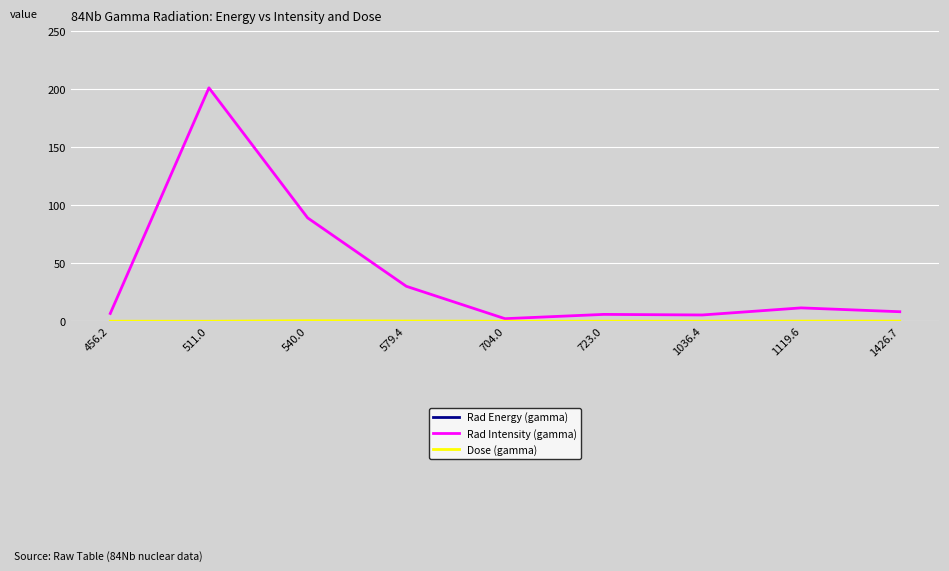

At which label is Rad Intensity (gamma) closest to 101?

540.0